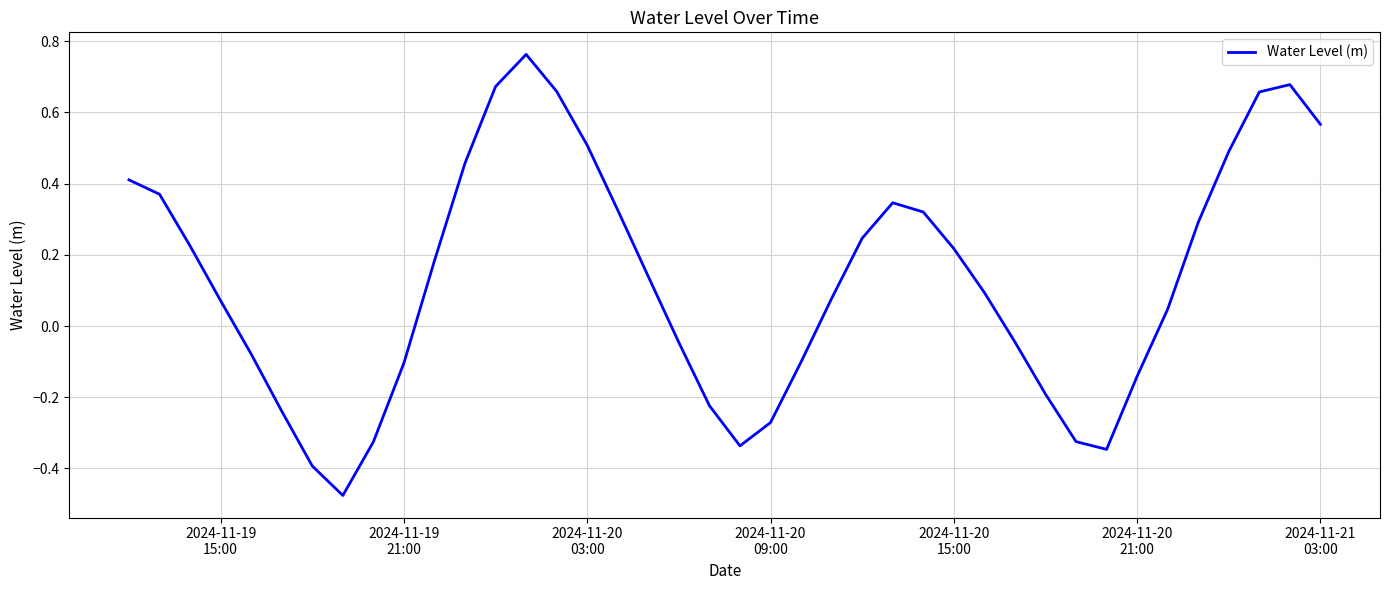

Does the chart have visible grid lines?

Yes